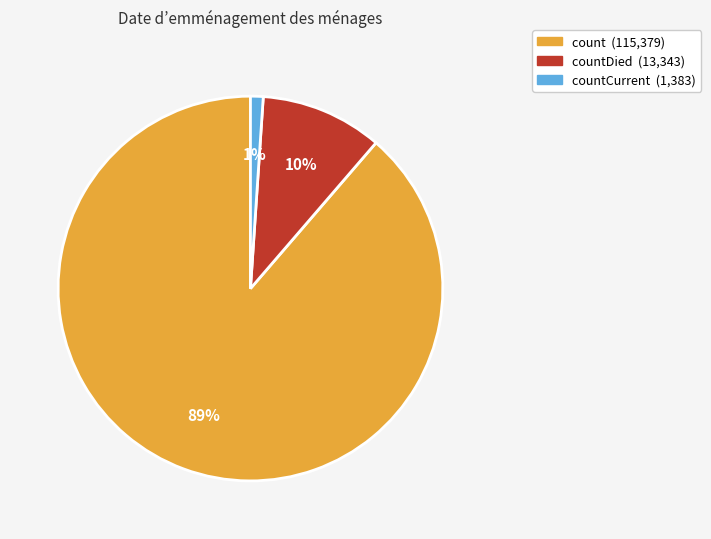

To the nearest percent, what is the average slice percentage?

33%